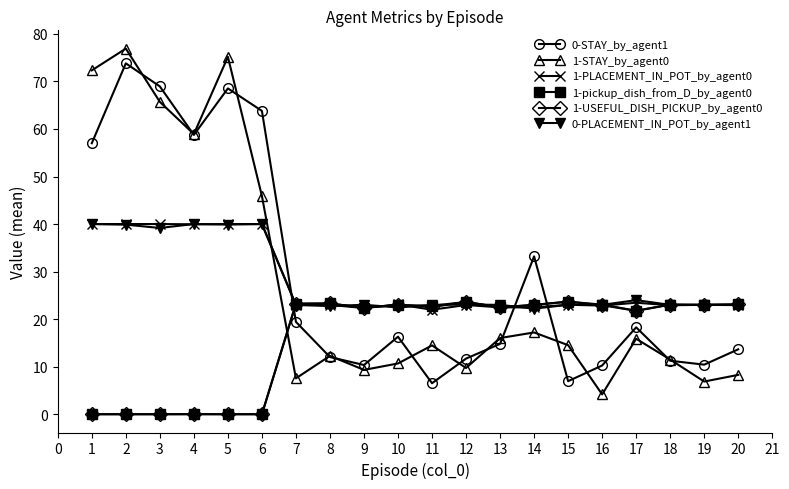

Where do 0-STAY_by_agent1 and 0-PLACEMENT_IN_POT_by_agent1 first cross each other?

6 and 7